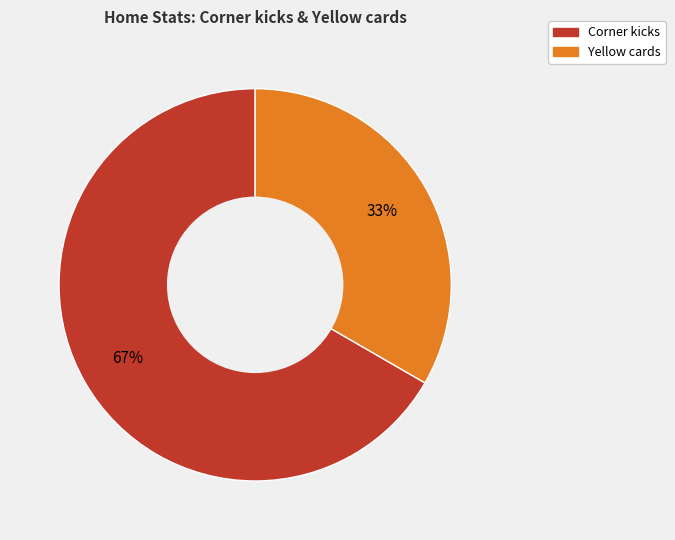

How many slices are in this pie chart?

2